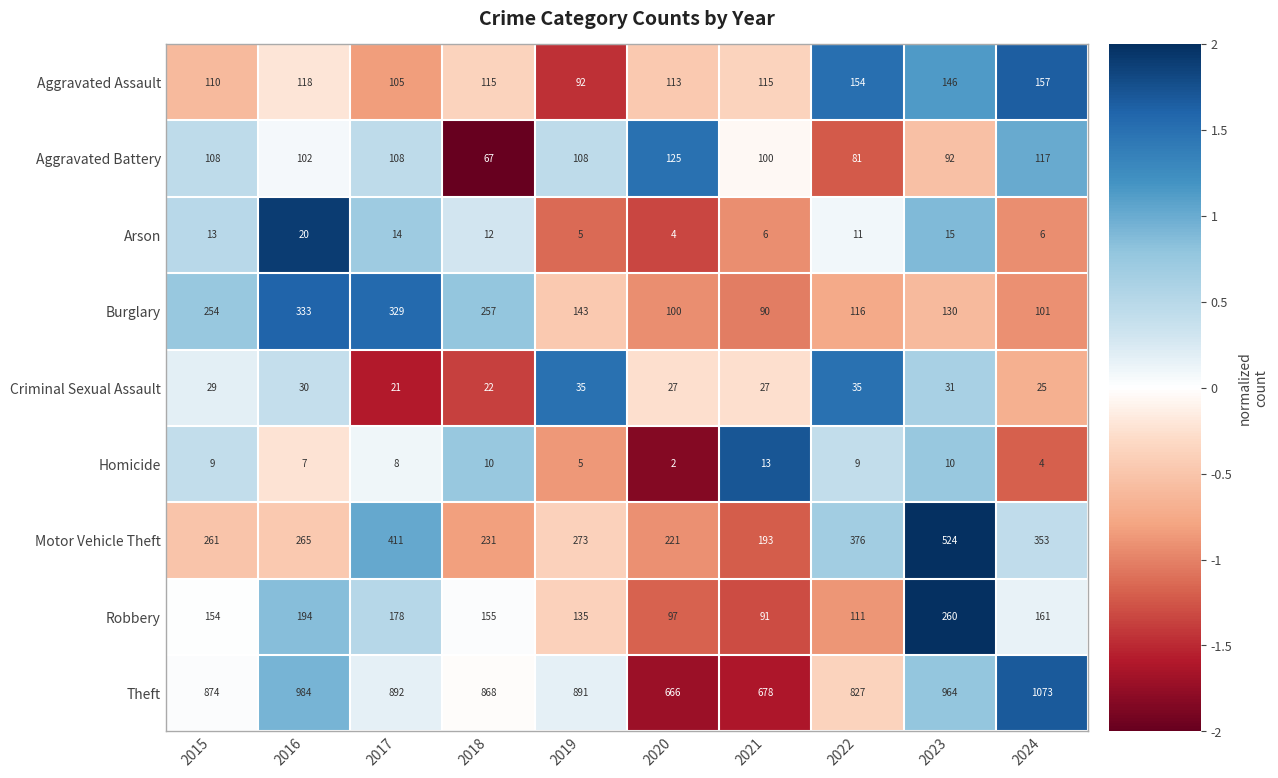

What is the minimum value shown in the chart?

2